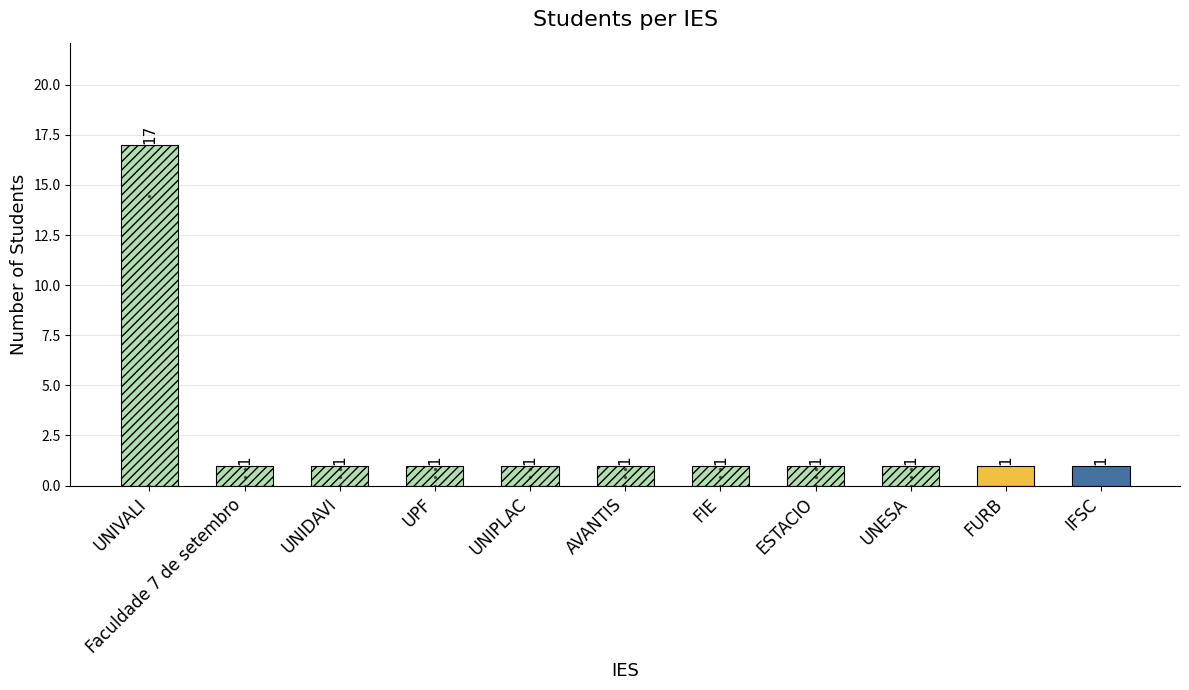

Approximately how many times larger is the value at AVANTIS compared to ESTACIO?

1.0